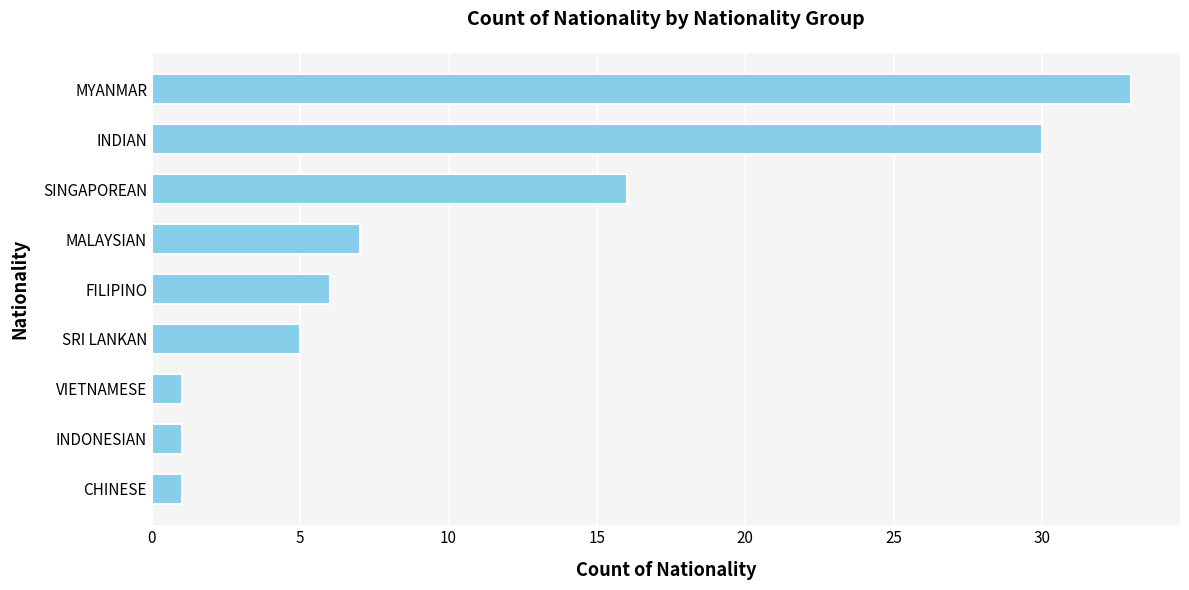

Count the number of categories in the chart.

9